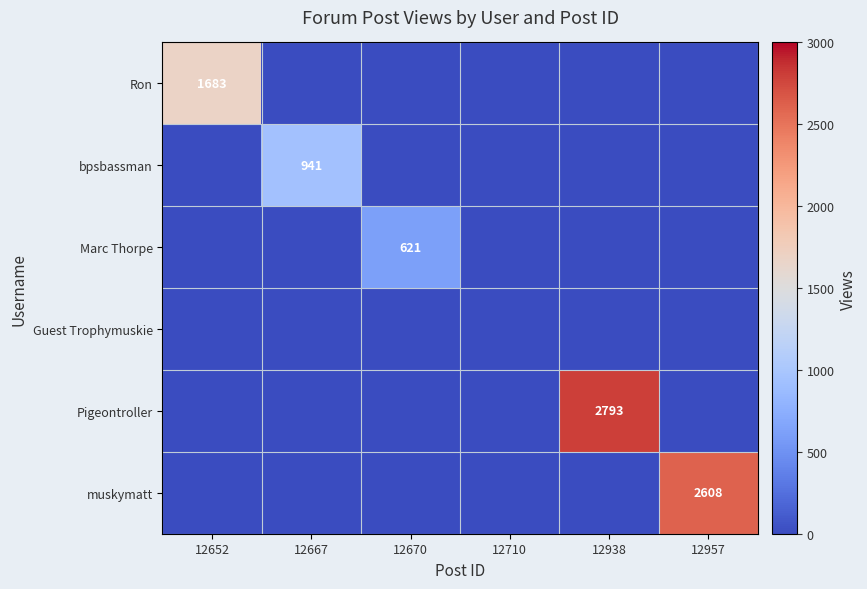

True or false: Marc Thorpe has a value of 621 at 12670.

True